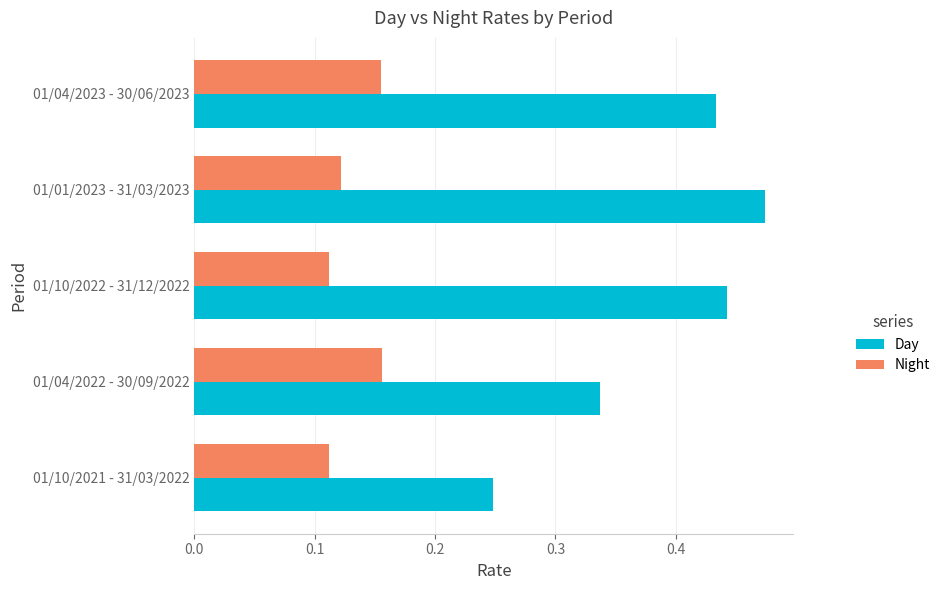

List the series in order of their overall mean, highest first.

Day, Night